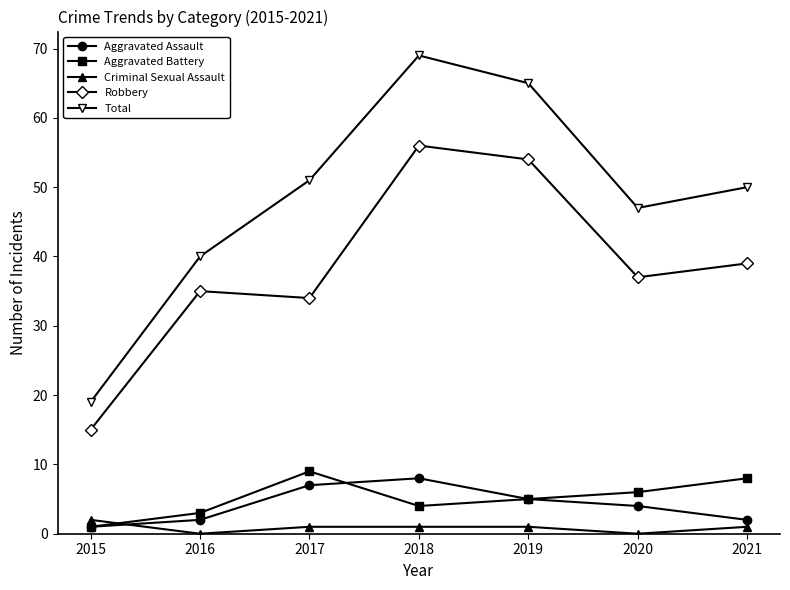

Which series has the largest total across all categories?

Total